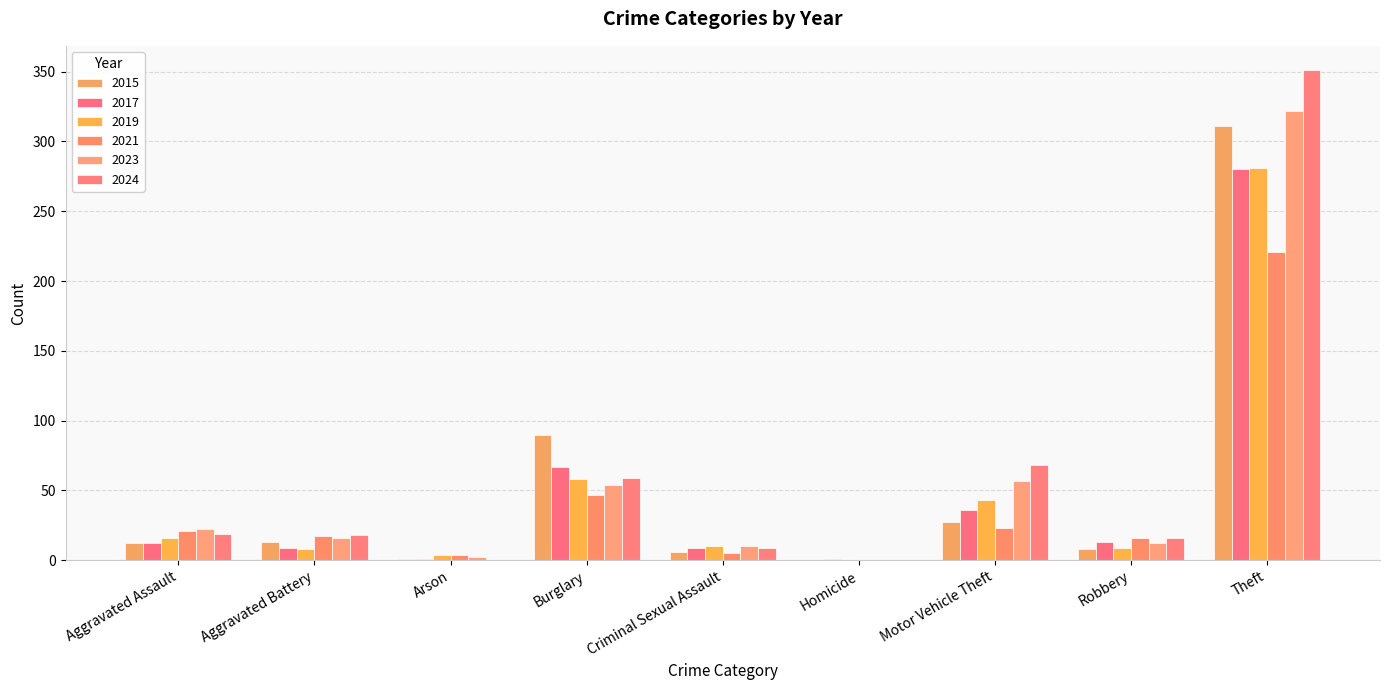

What is the difference between the second highest and second lowest values in the 2024 series?

68